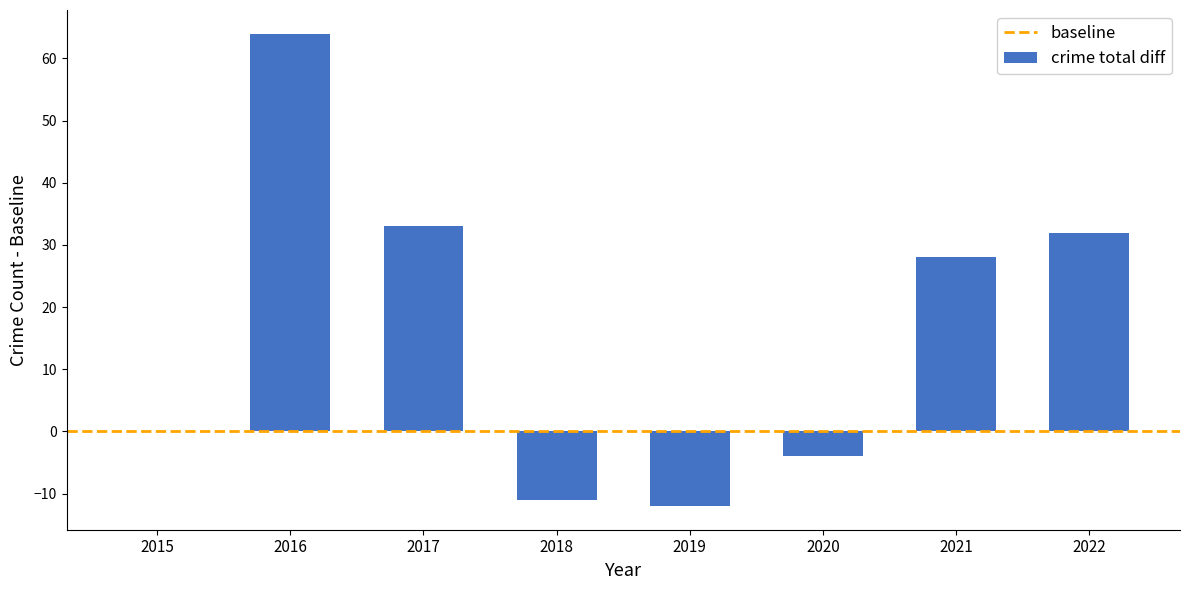

At which label is the value closest to 26?

2021